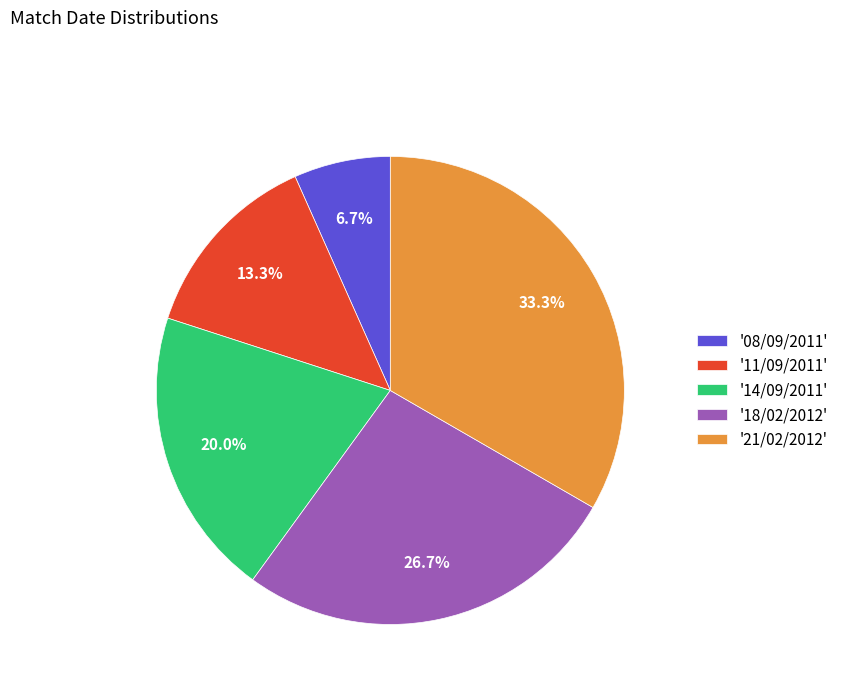

Rank the categories by value from highest to lowest.

'21/02/2012', '18/02/2012', '14/09/2011', '11/09/2011', '08/09/2011'